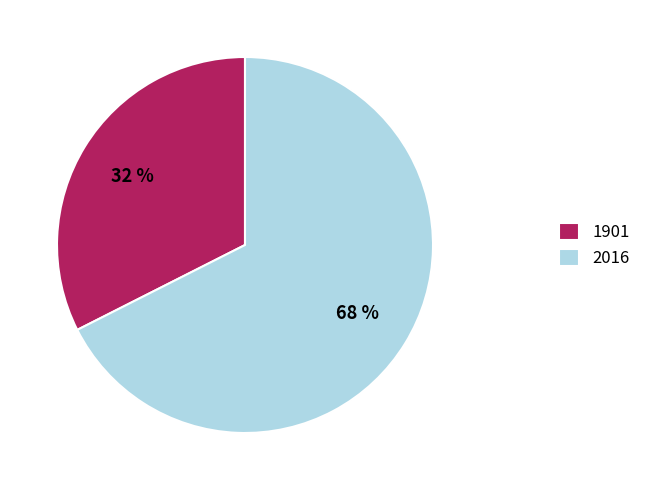

Count the number of slices in the pie.

2